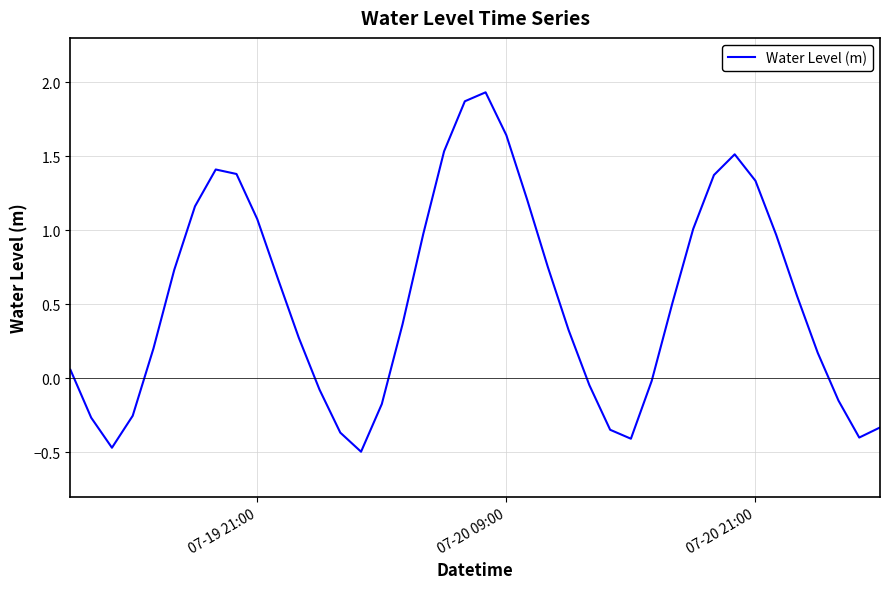

How many distinct data groups are displayed?

1